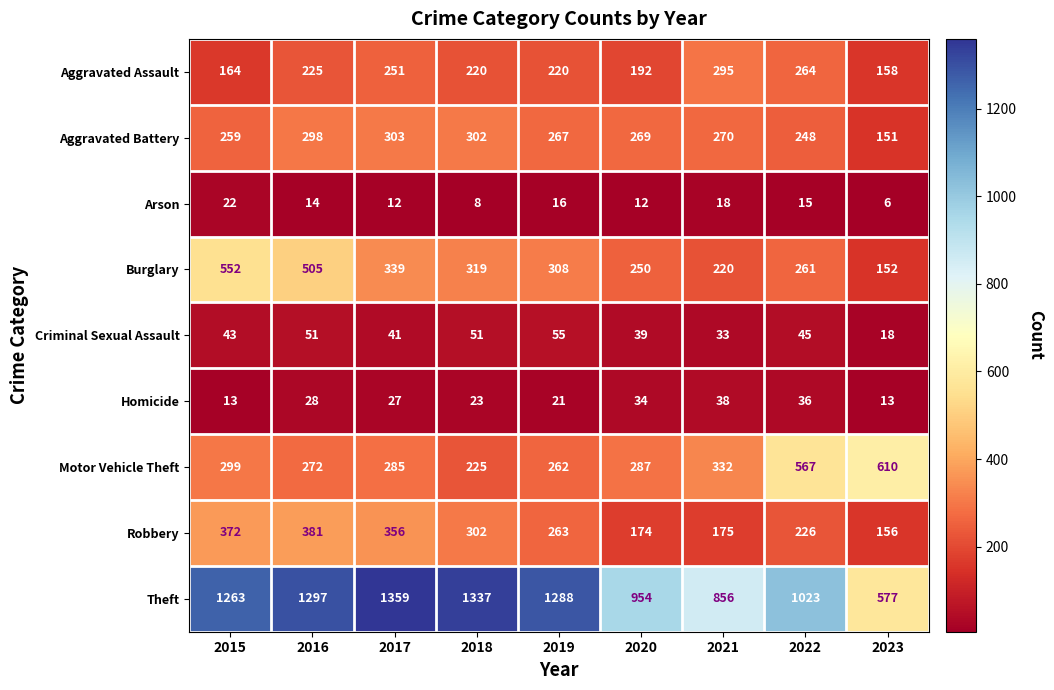

How many data points in Motor Vehicle Theft are less than 287?

4